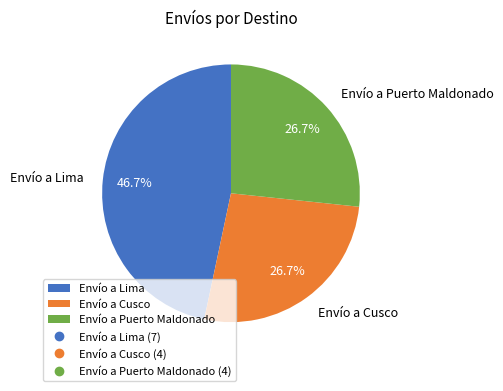

Does any single category account for the majority?

No